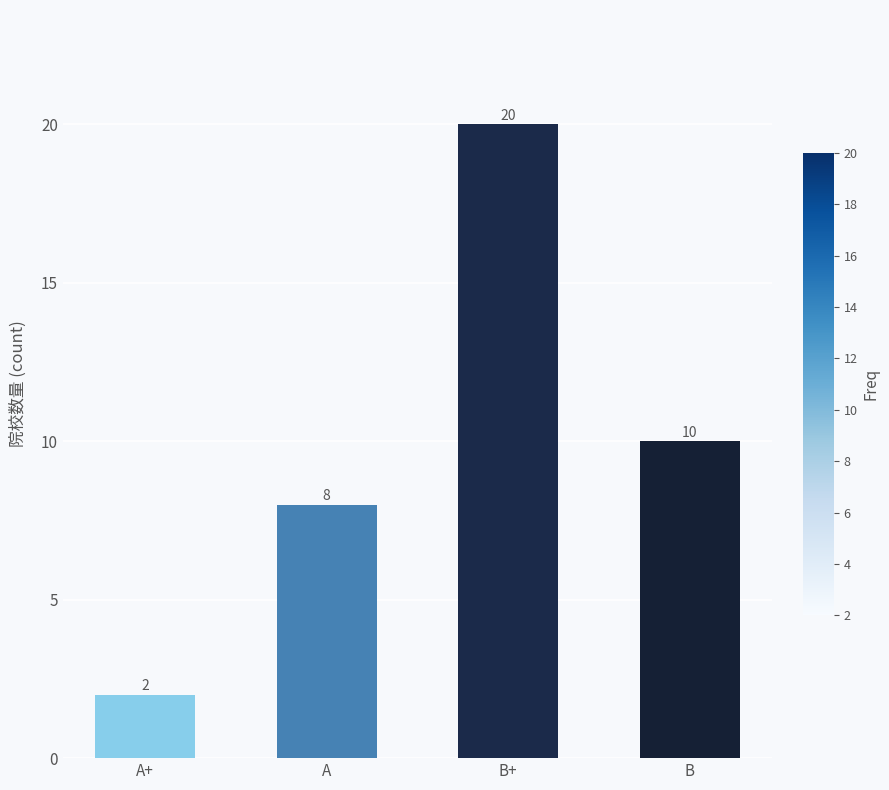

Read the value at A.

8